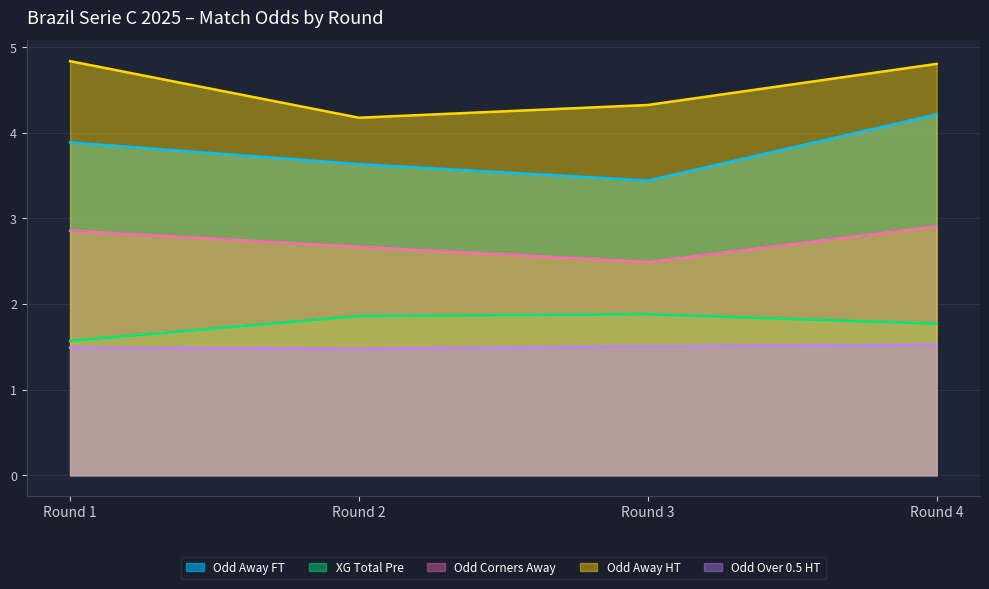

What is the smallest value displayed?

1.5